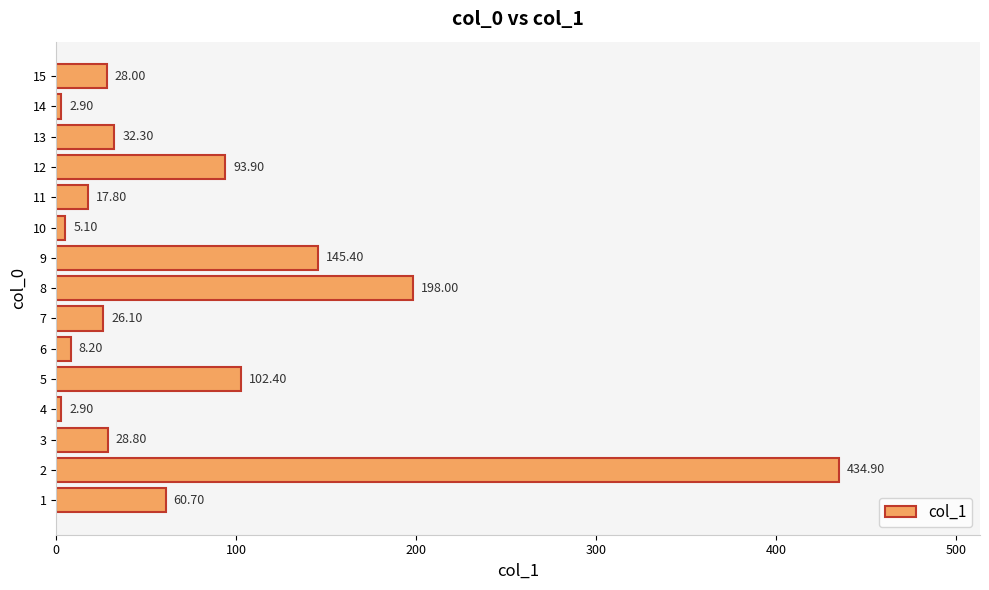

What is the average value?

79.2